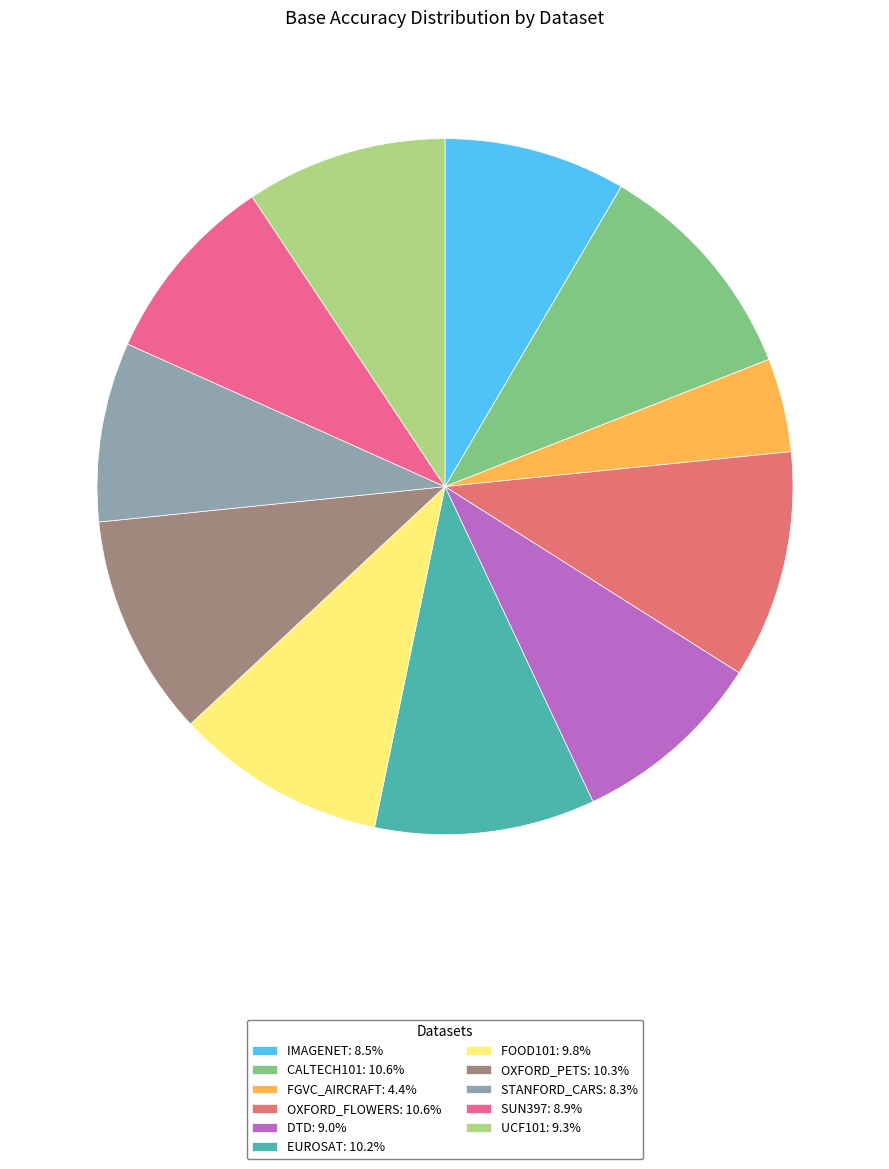

How many segments does this pie chart have?

11